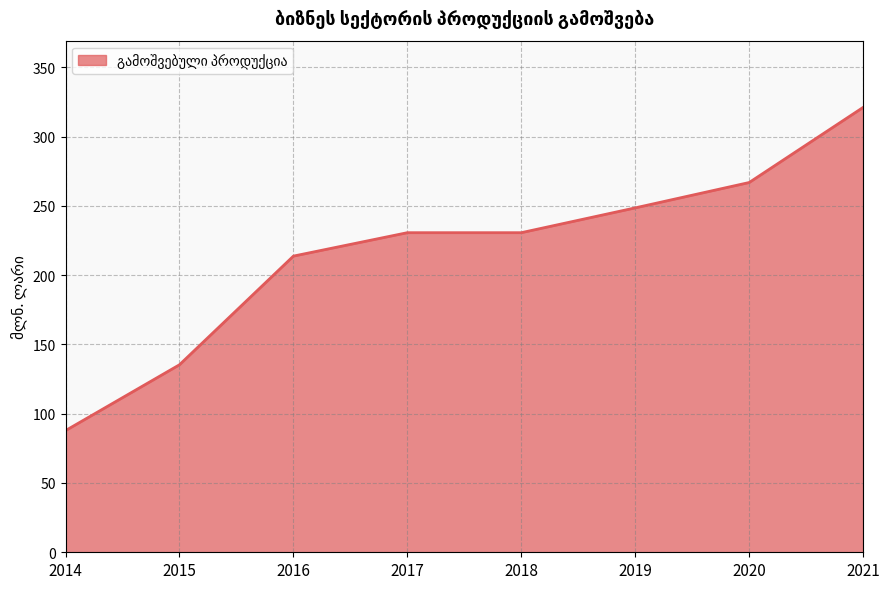

Reading right to left, transcribe all the data shown in this chart.

2021=321.0	2020=266.8	2019=248.5	2018=230.6	2017=230.6	2016=213.7	2015=135.3	2014=87.8